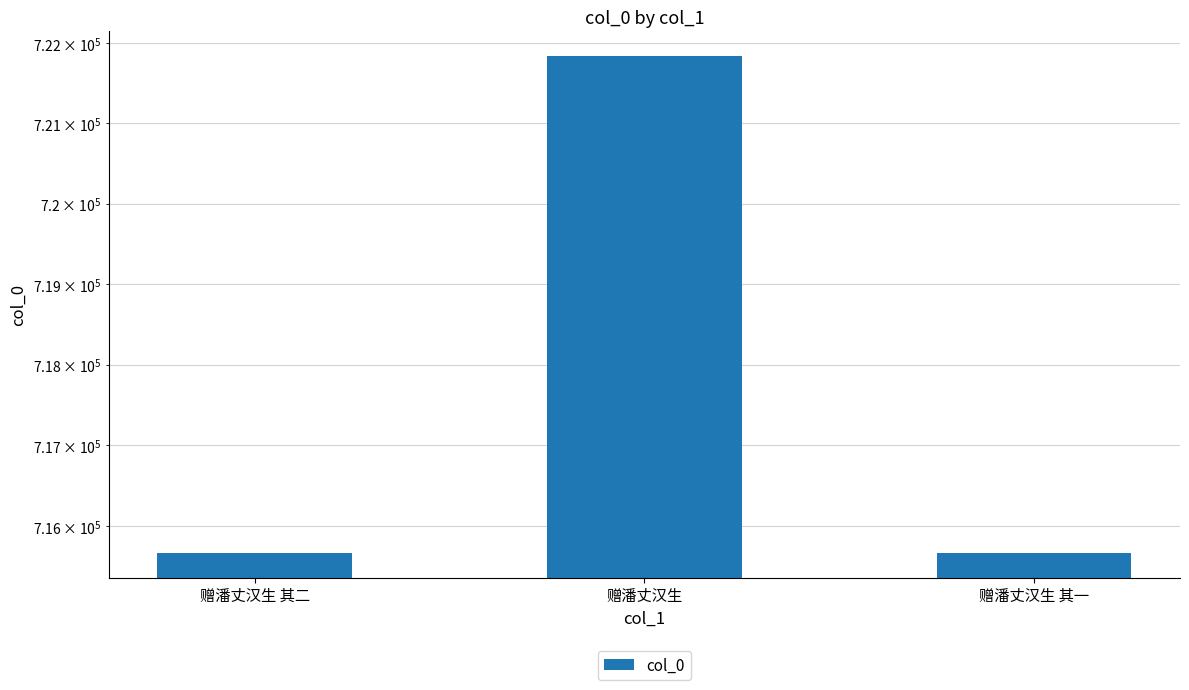

What is the label of the 2nd bar from the right?

赠潘丈汉生